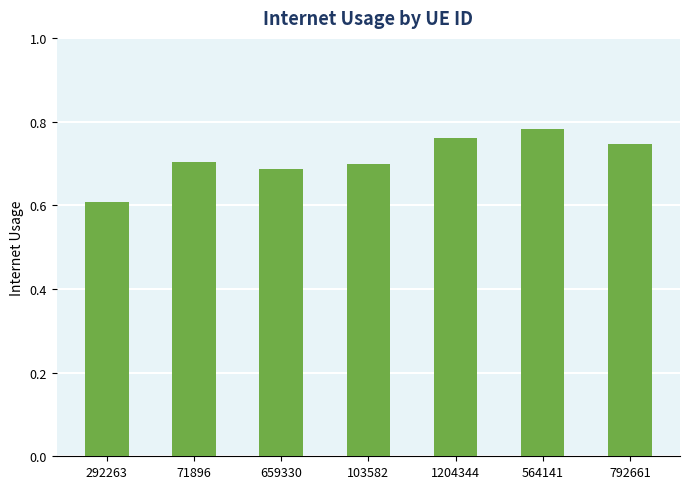

Does the chart contain stacked bars?

No